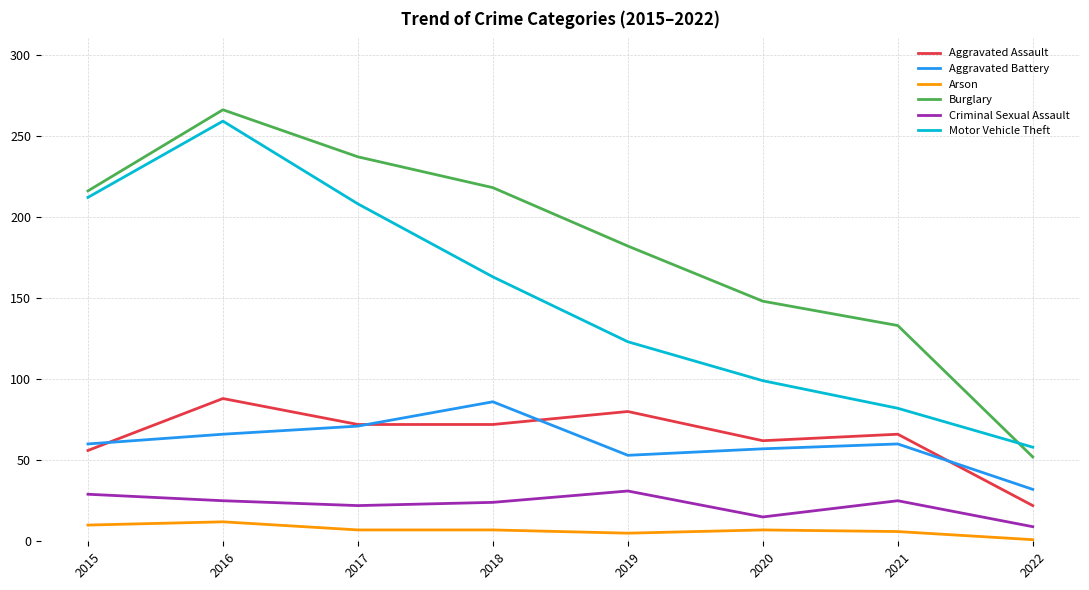

What is the maximum value shown in the chart?

266